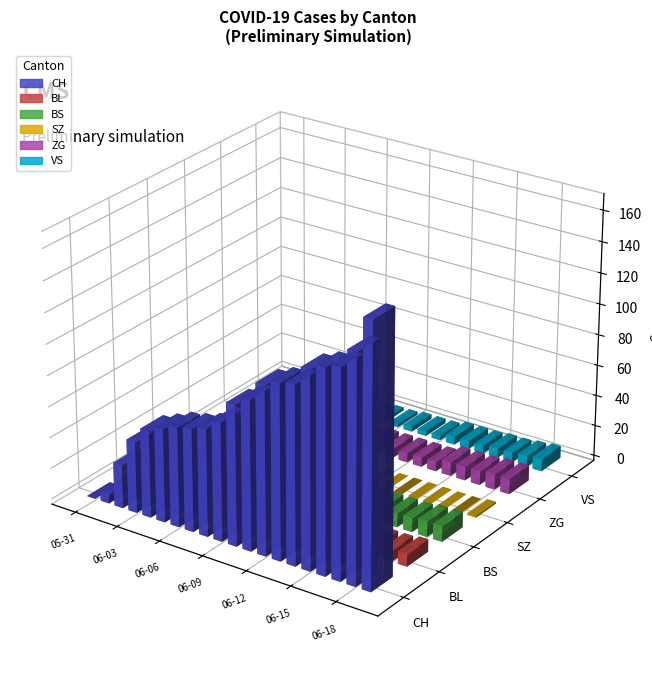

Is it true that ZG equals 7 at 2020-06-02?

False